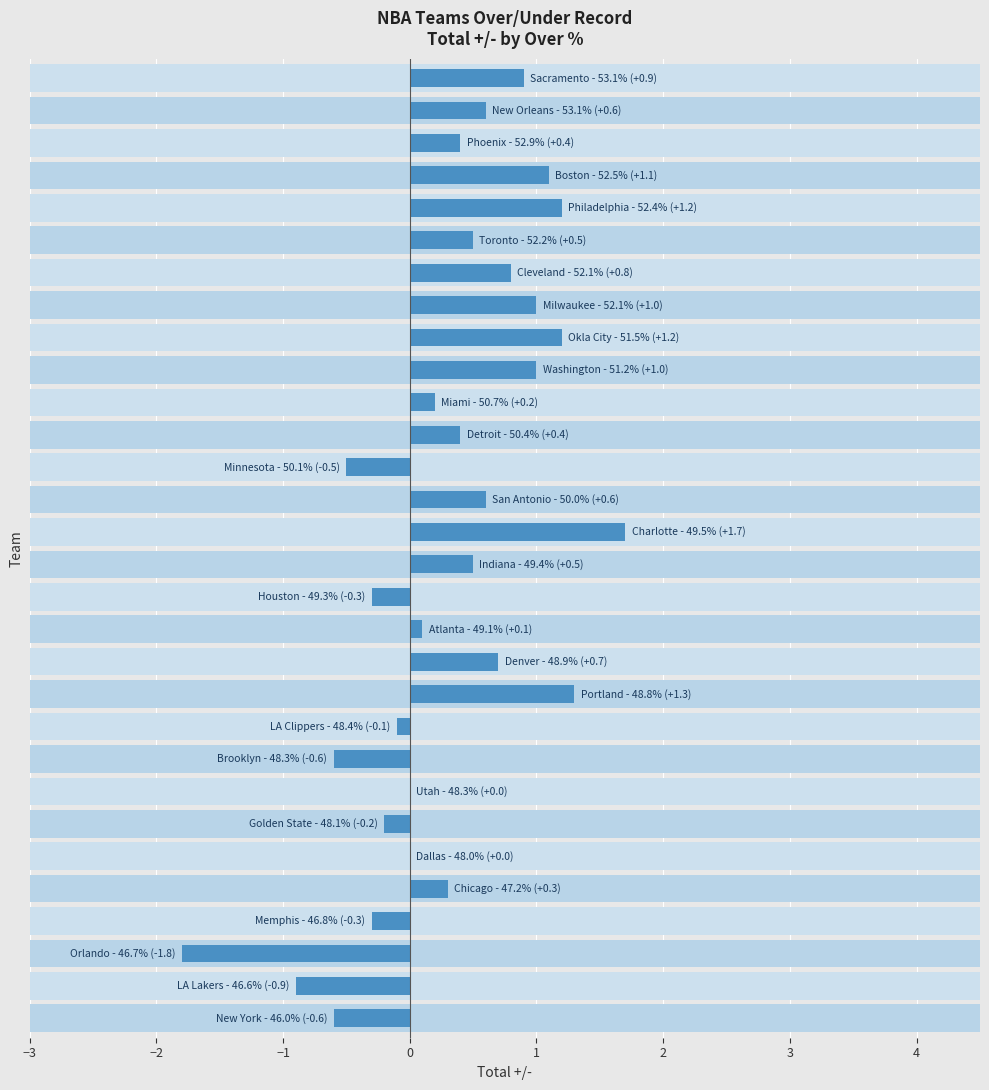

How many values are below 0?

9